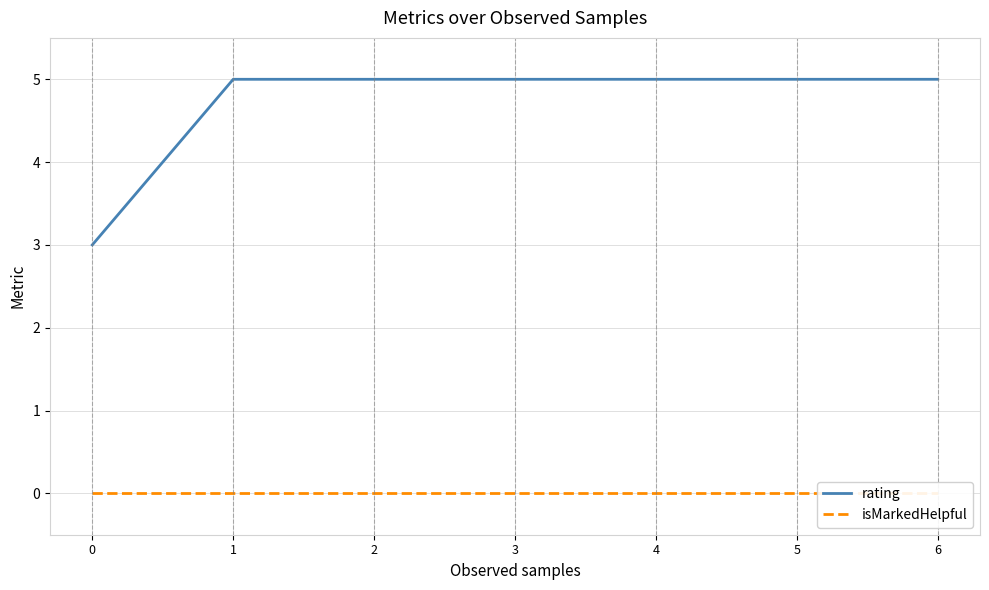

True or false: isMarkedHelpful and rating intersect in this chart.

False